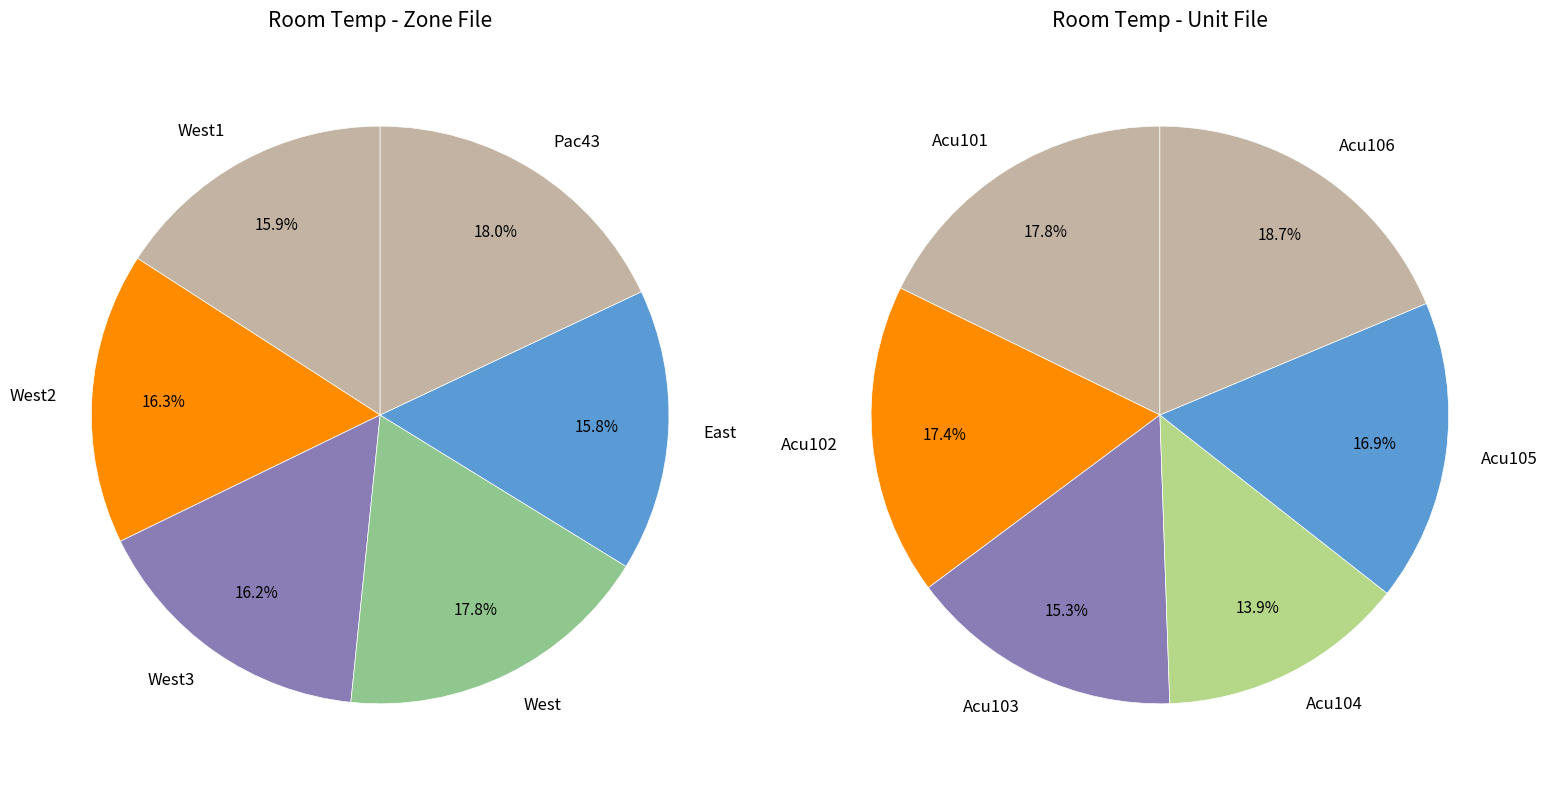

Count the number of slices in the pie.

12